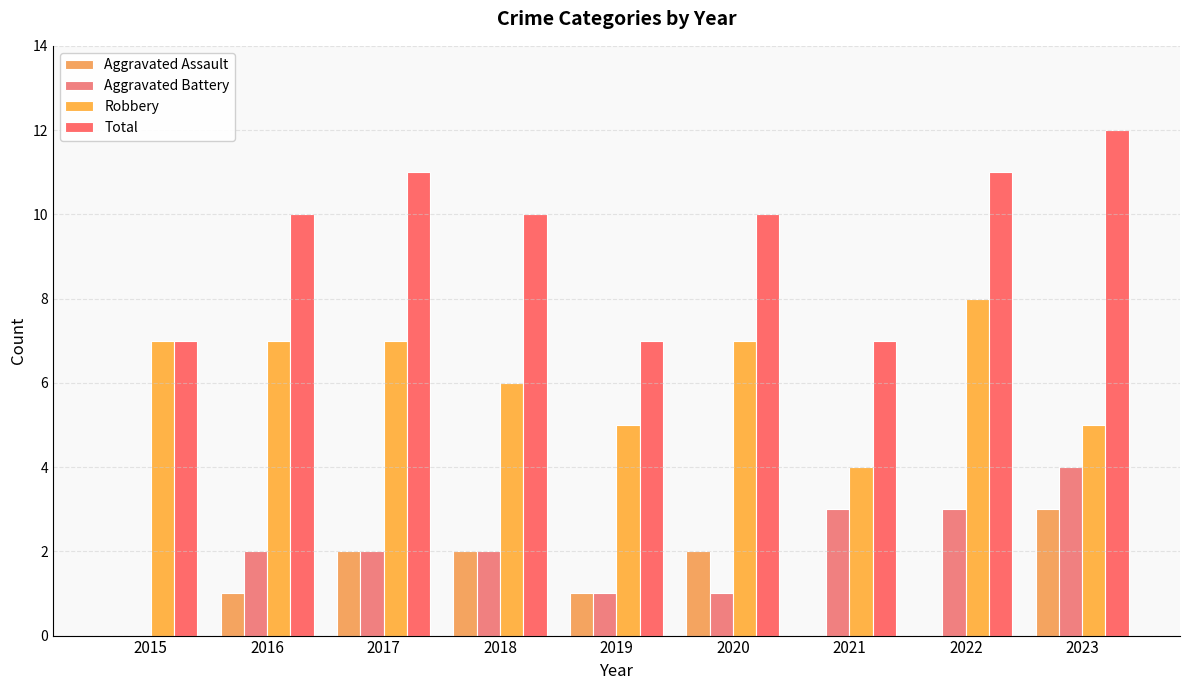

What is the difference between the highest and lowest values at 2018?

8